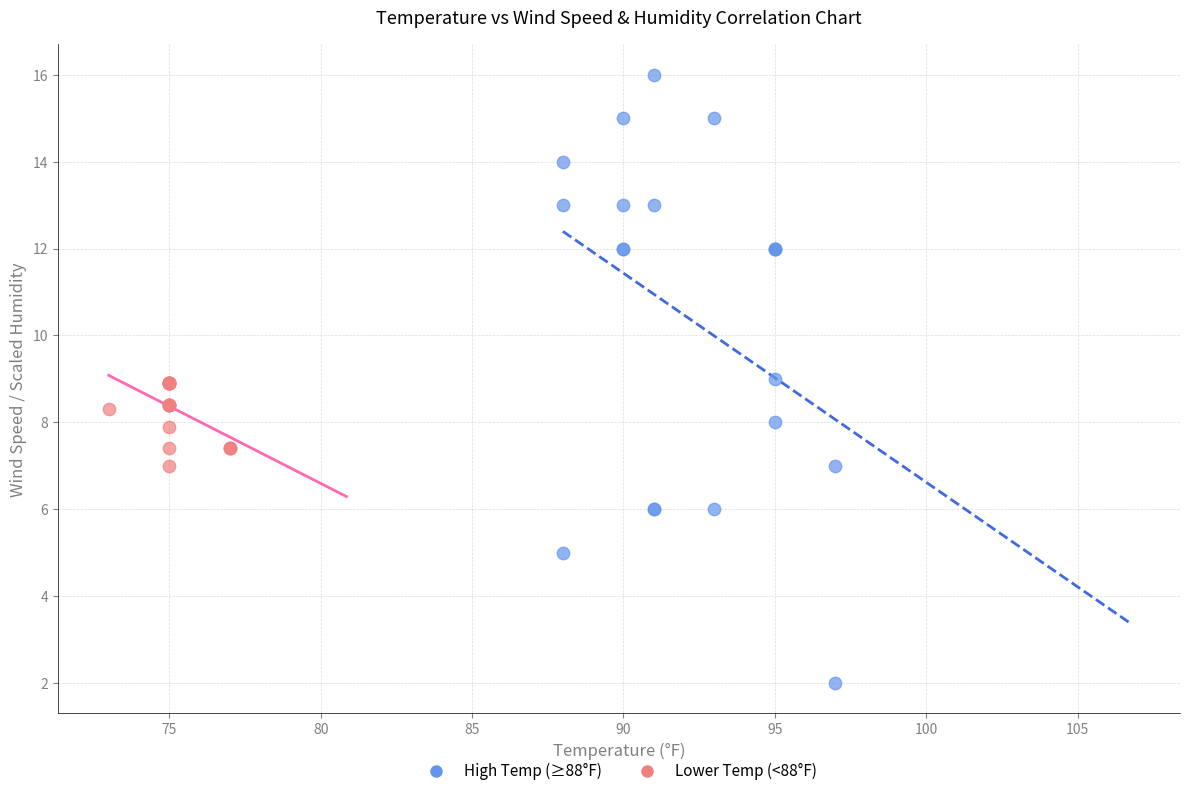

Which series reaches the minimum Y coordinate?

High Temp (≥88°F)